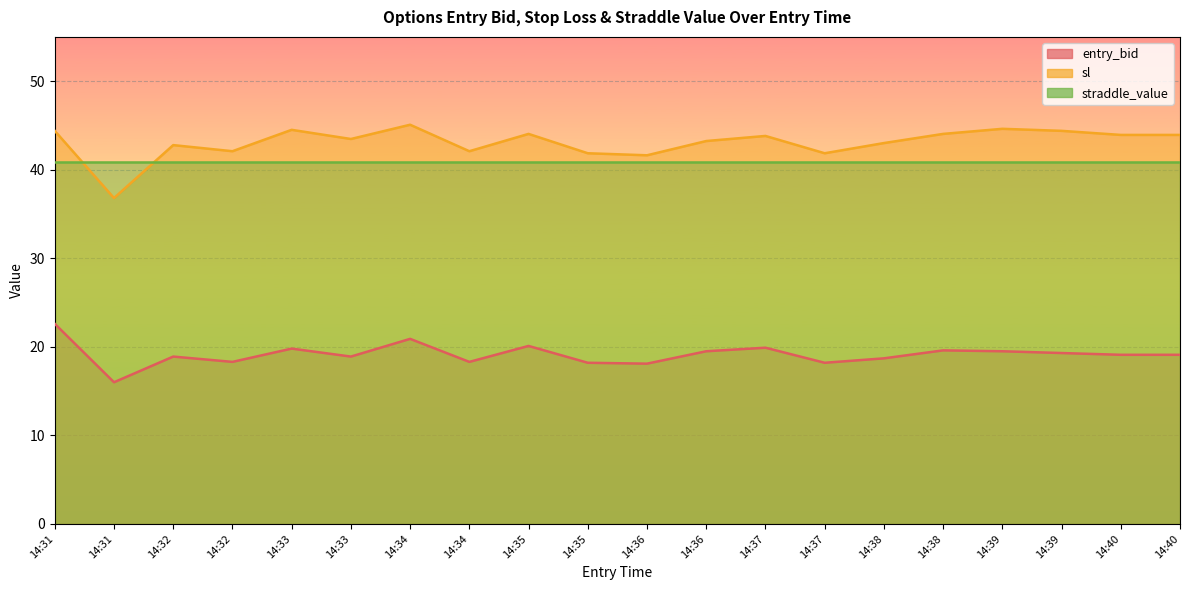

Which category has the lowest value across all series?

14:31